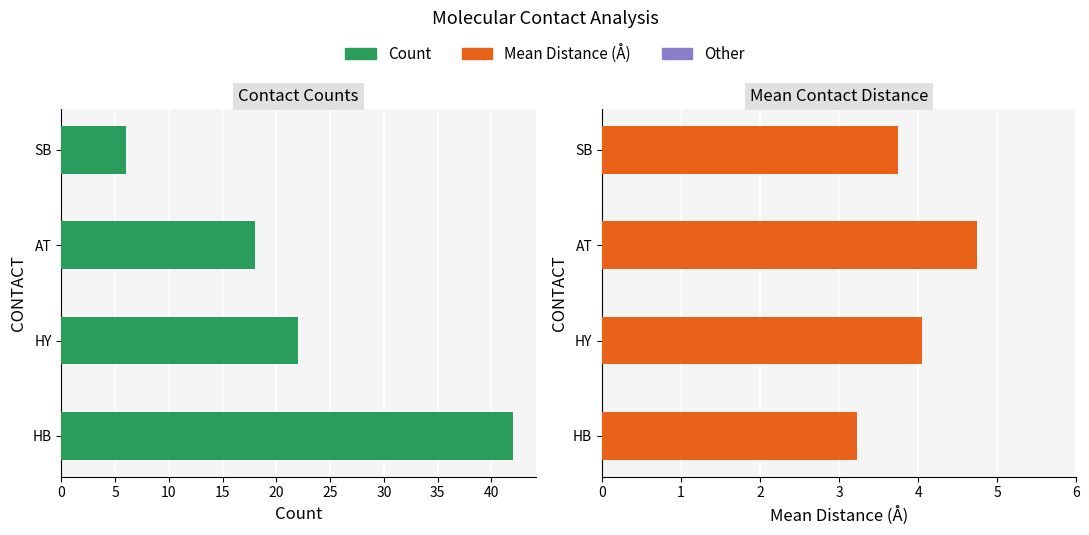

What is the maximum value shown in the chart?

42.0